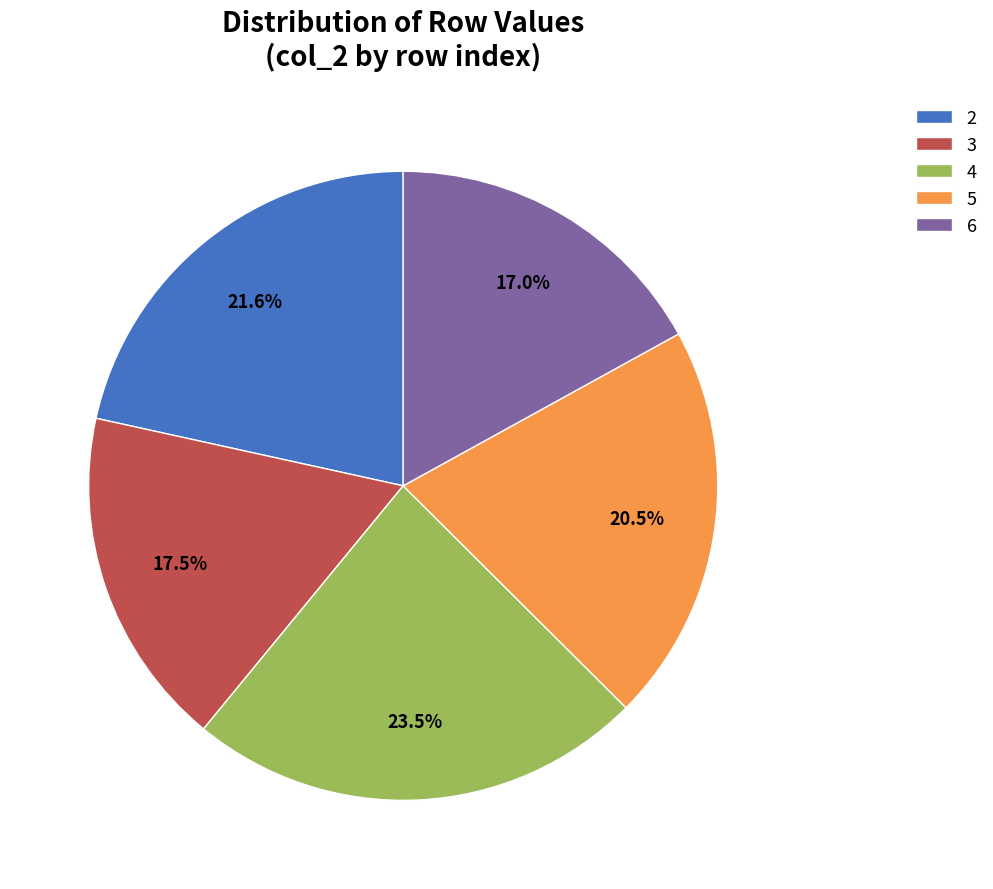

To the nearest percent, what percentage of the pie is 2?

22%